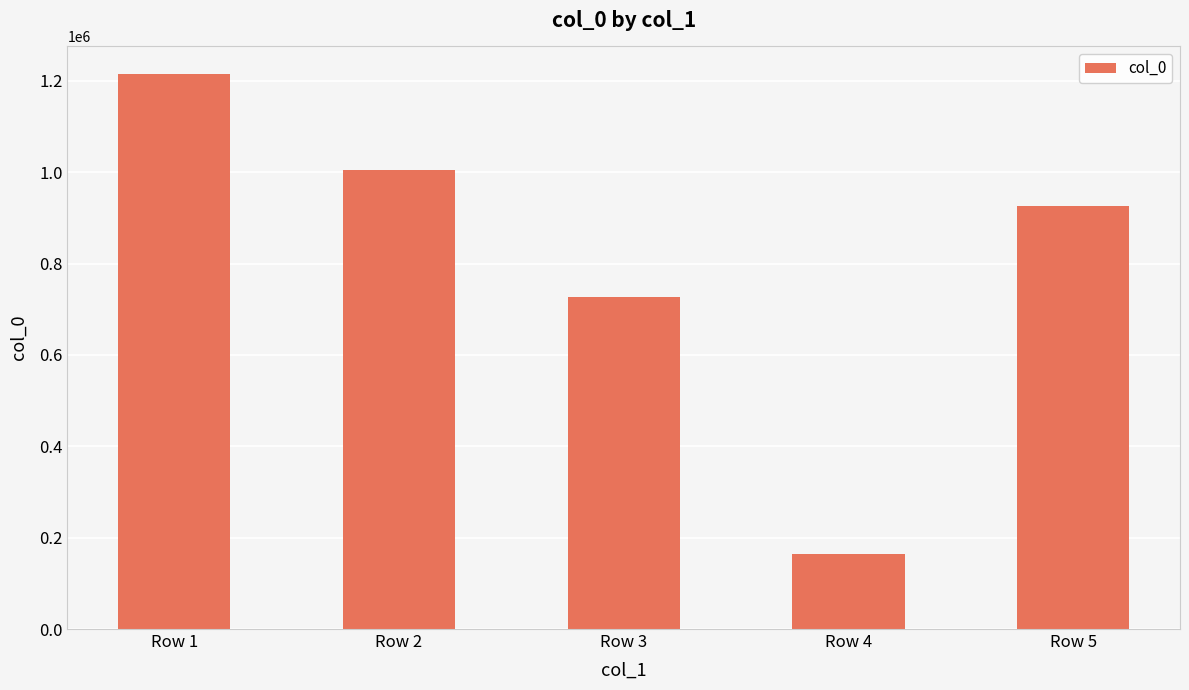

What is the change in value from Row 4 to Row 5?

+763147